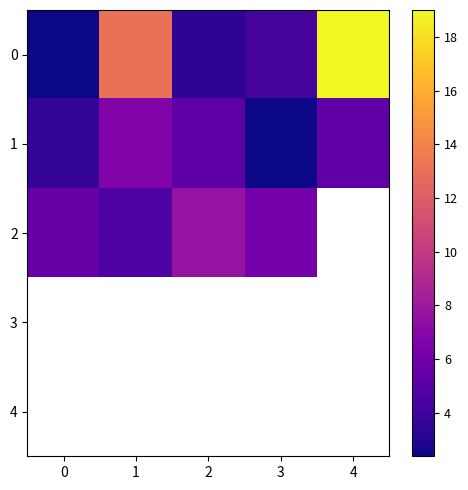

What is the difference between the highest and lowest values at 2?

4.3